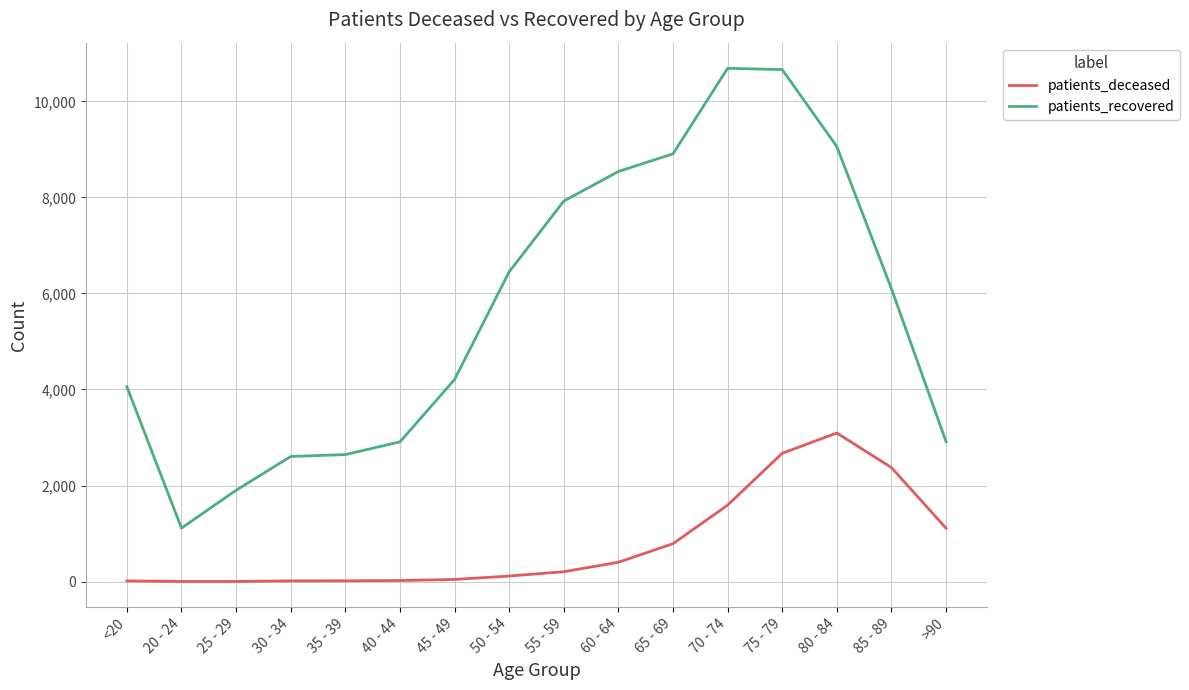

Count the number of categories in the chart.

16